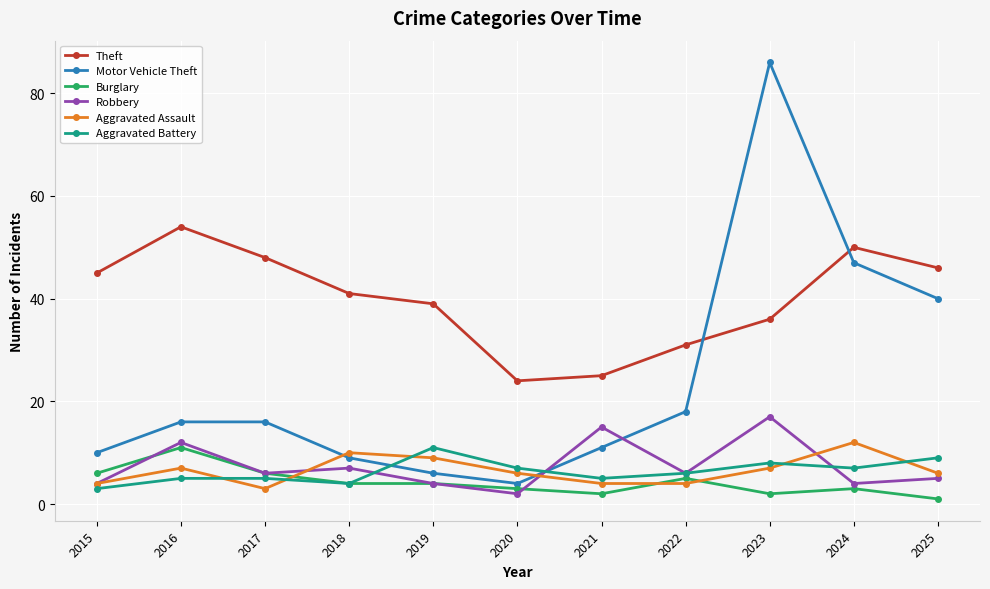

Which category has the lowest value across all series?

2025